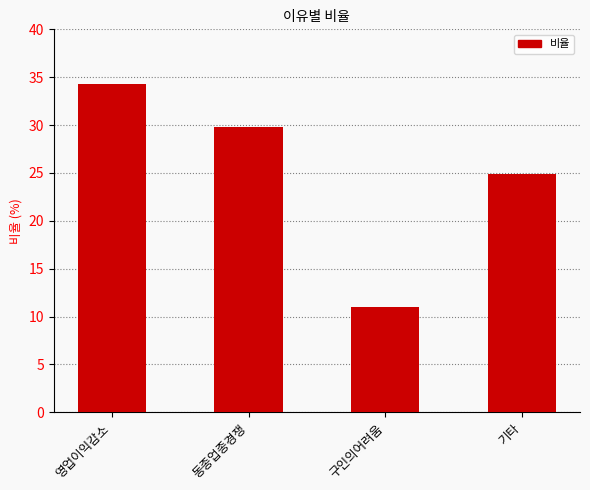

Reading right to left, transcribe all the data shown in this chart.

기타=24.9	구인의어려움=11.0	동종업종경쟁=29.8	영업이익감소=34.3